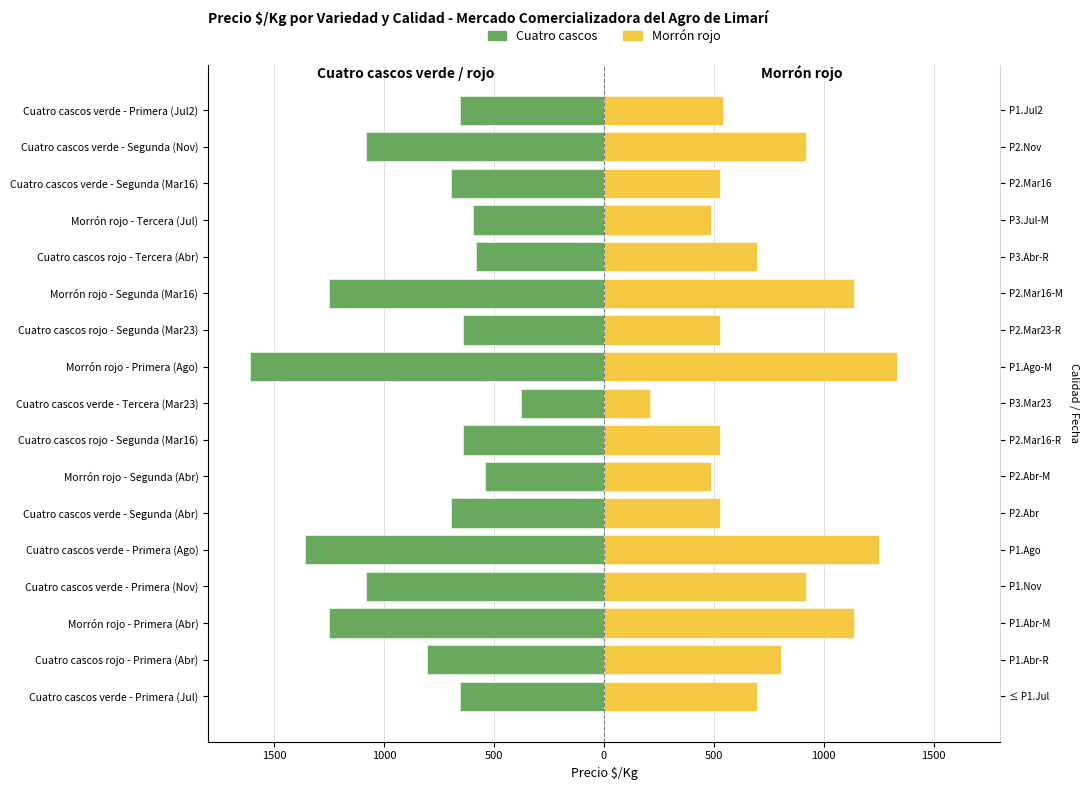

The value of Morrón rojo at Morrón rojo - Segunda (Abr) is 99. True or false?

False